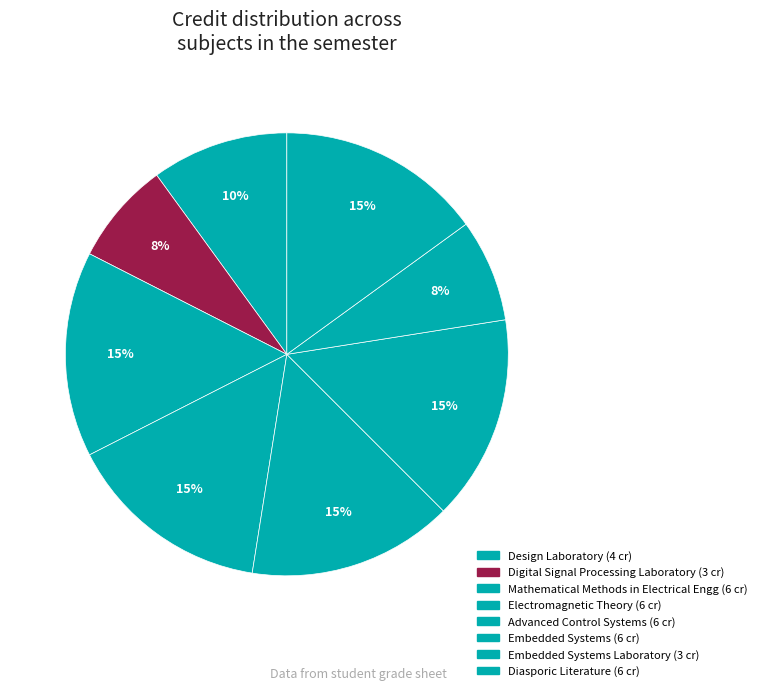

How many segments does this pie chart have?

8